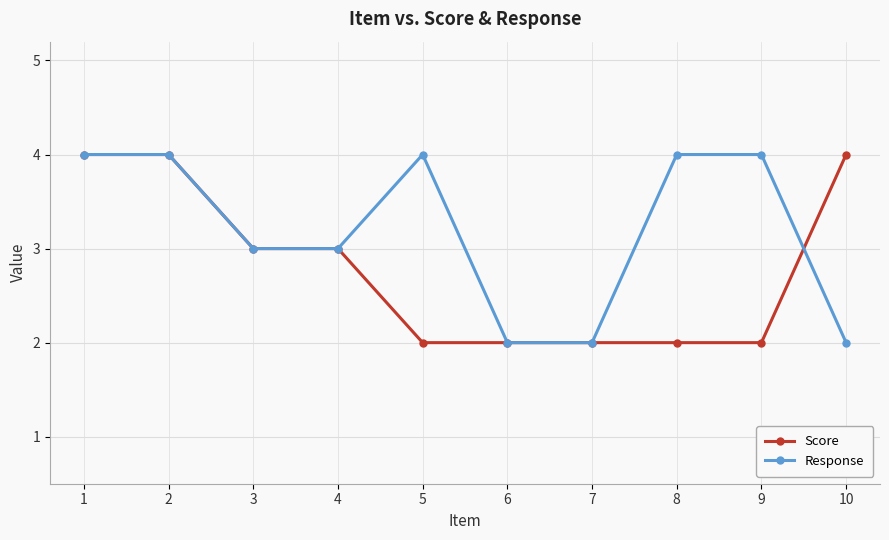

What is the difference between the Response values at 1 and 10?

2